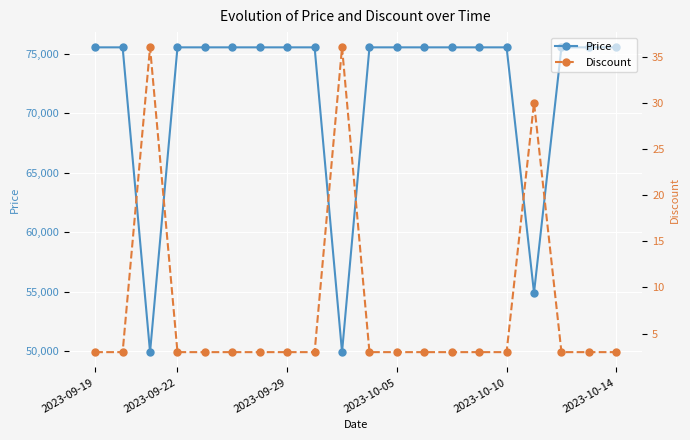

Is it true that Discount equals 2 at 10?

False